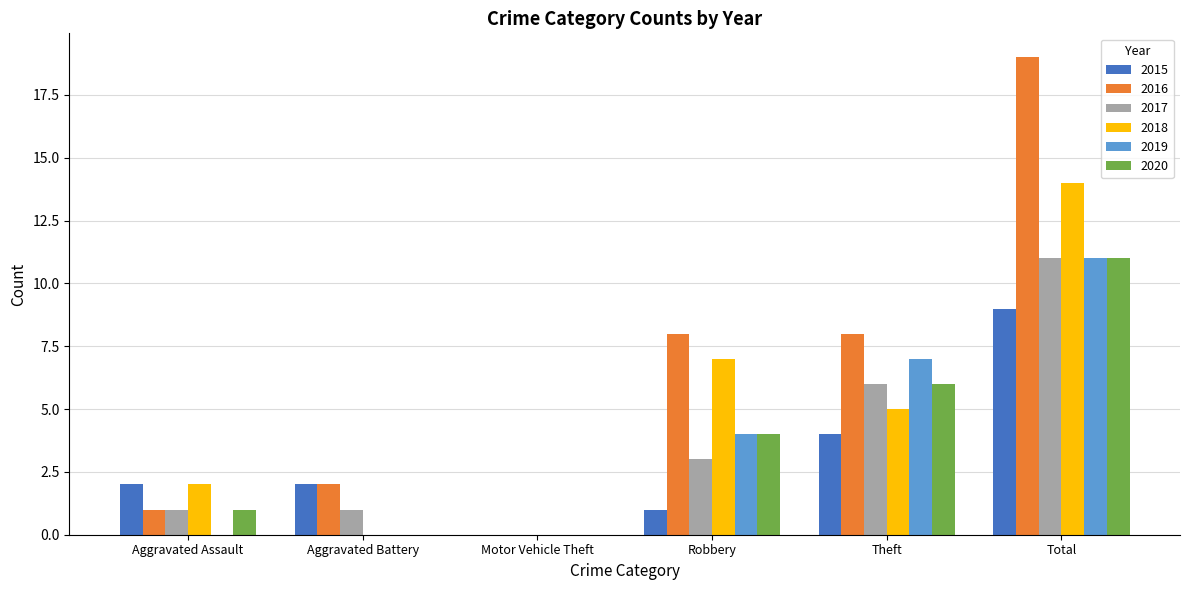

What is the maximum value for 2019?

11